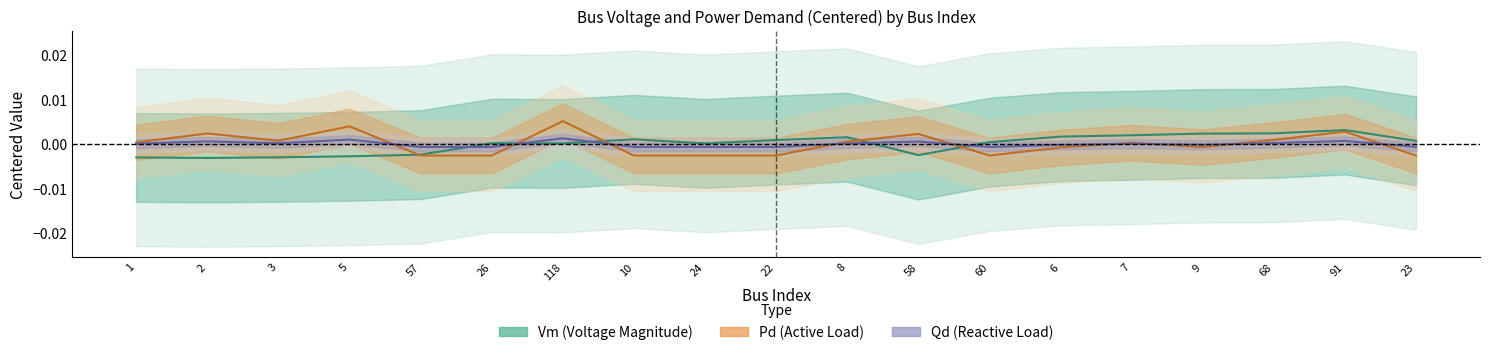

Where do Vm (Voltage Magnitude) and Pd (Active Load) first cross each other?

5 and 57